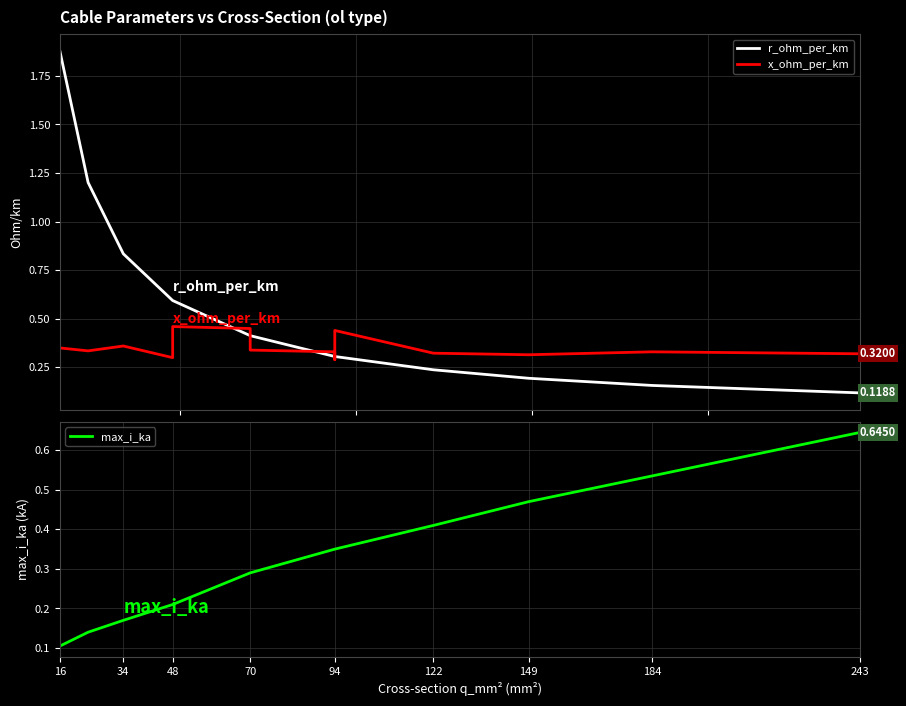

True or false: x_ohm_per_km has more than 0 points higher than both neighbors.

True